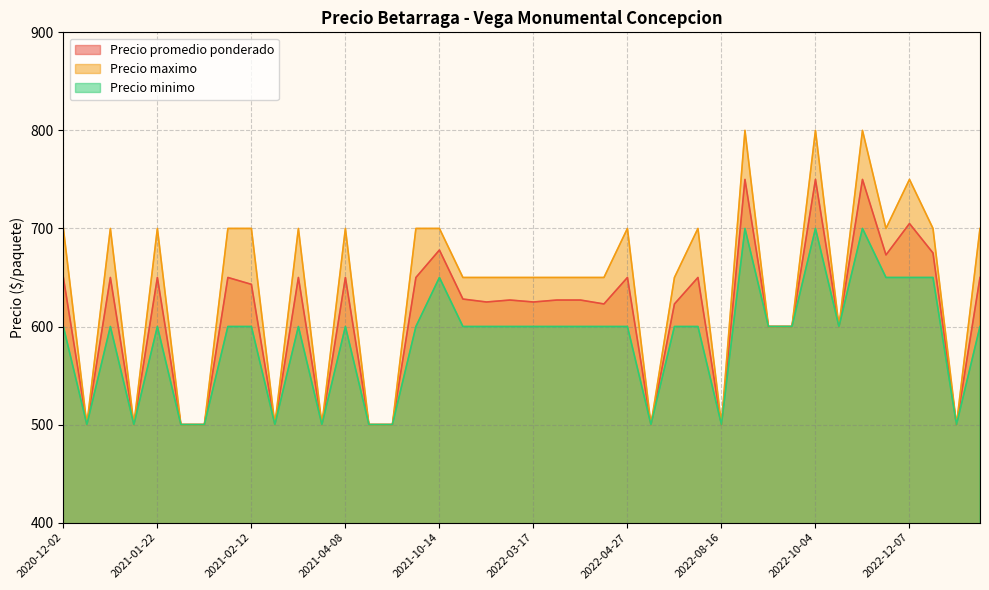

What are all the series names shown in the legend?

Precio promedio ponderado, Precio maximo, Precio minimo